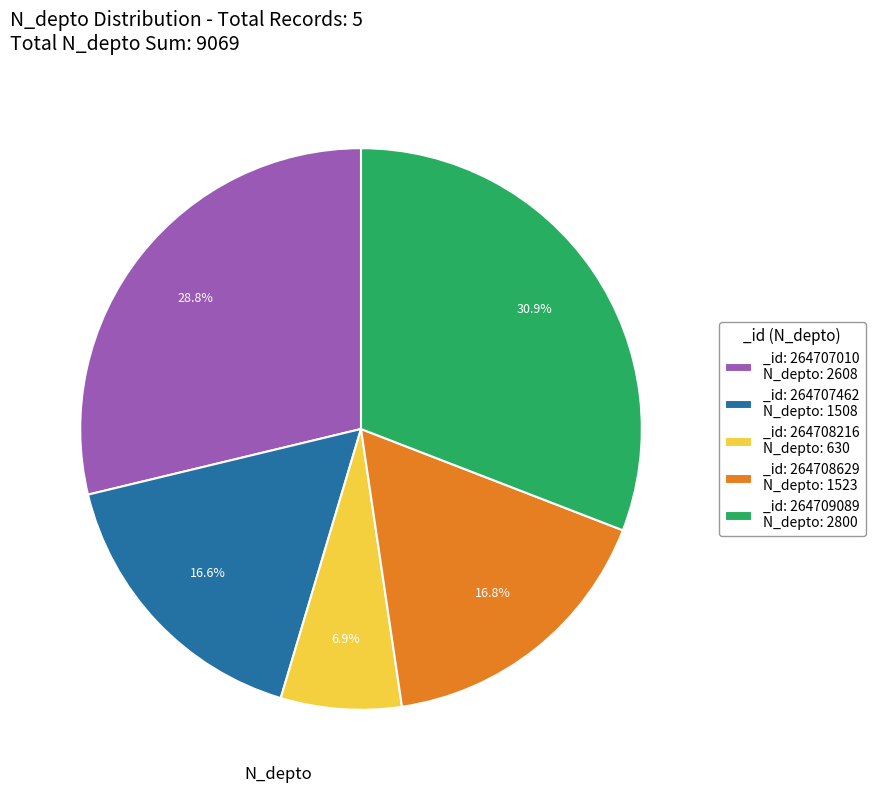

Is there any slice that represents more than half of the pie?

No